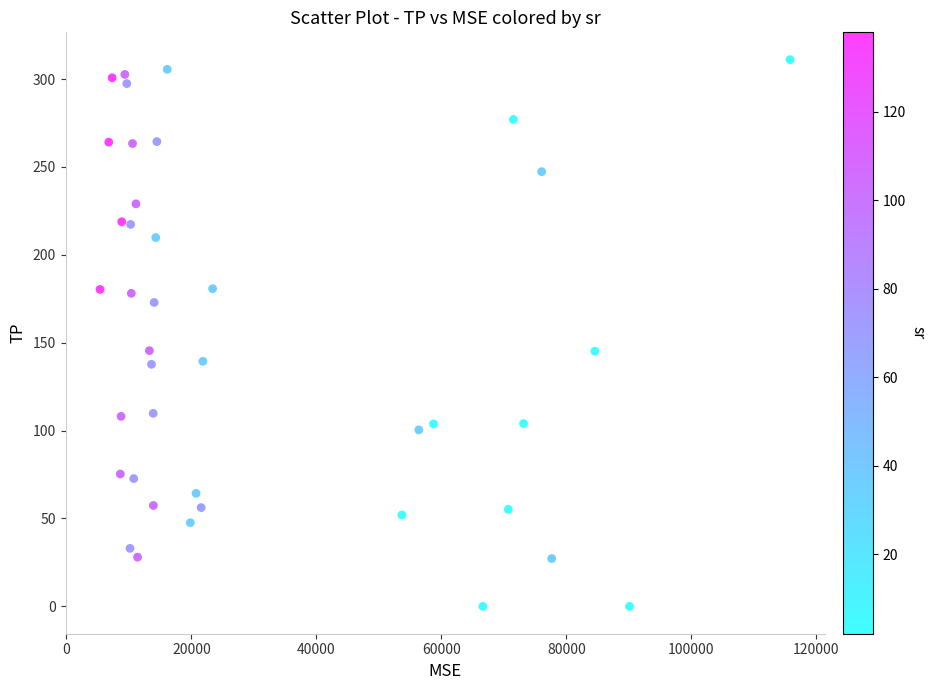

What is the range of Y values (max minus min)?

311.0